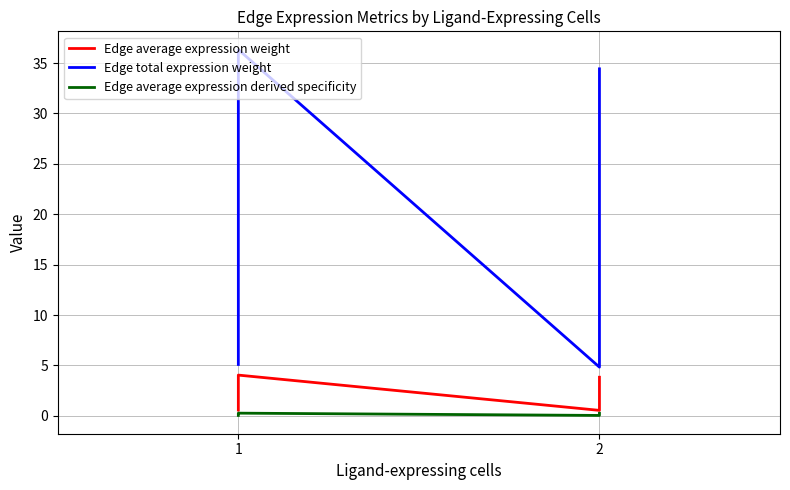

How many interior local valleys does the Edge average expression derived specificity series have?

1